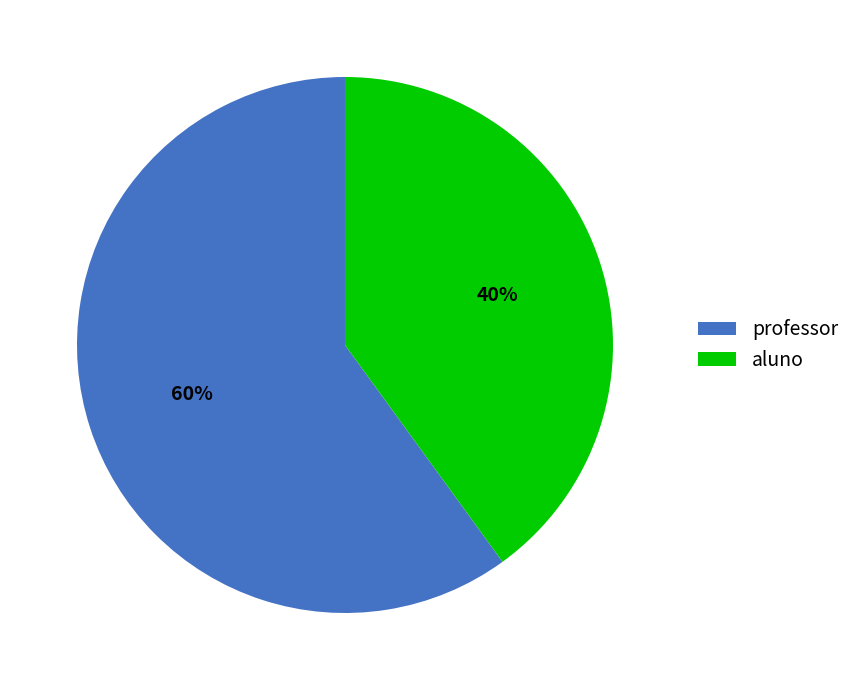

Rank the categories by value from highest to lowest.

professor, aluno